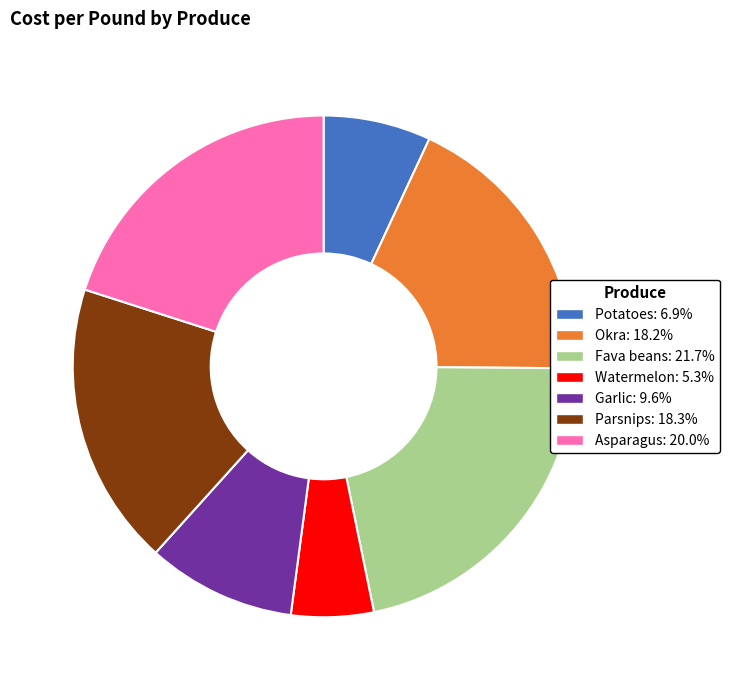

Is there a majority slice in this chart?

No